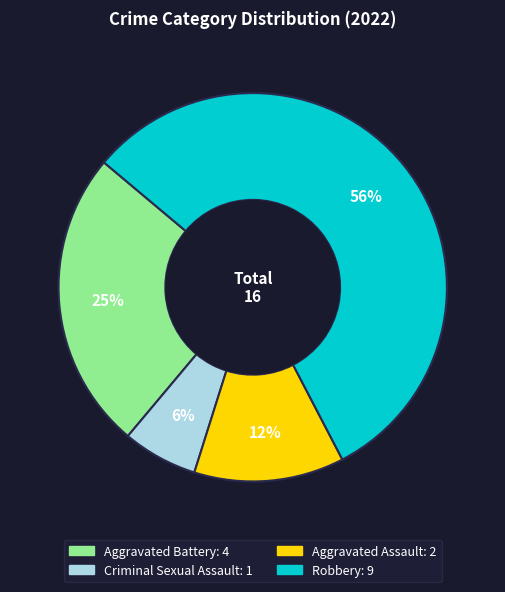

To the nearest percent, what is the average slice percentage?

25%